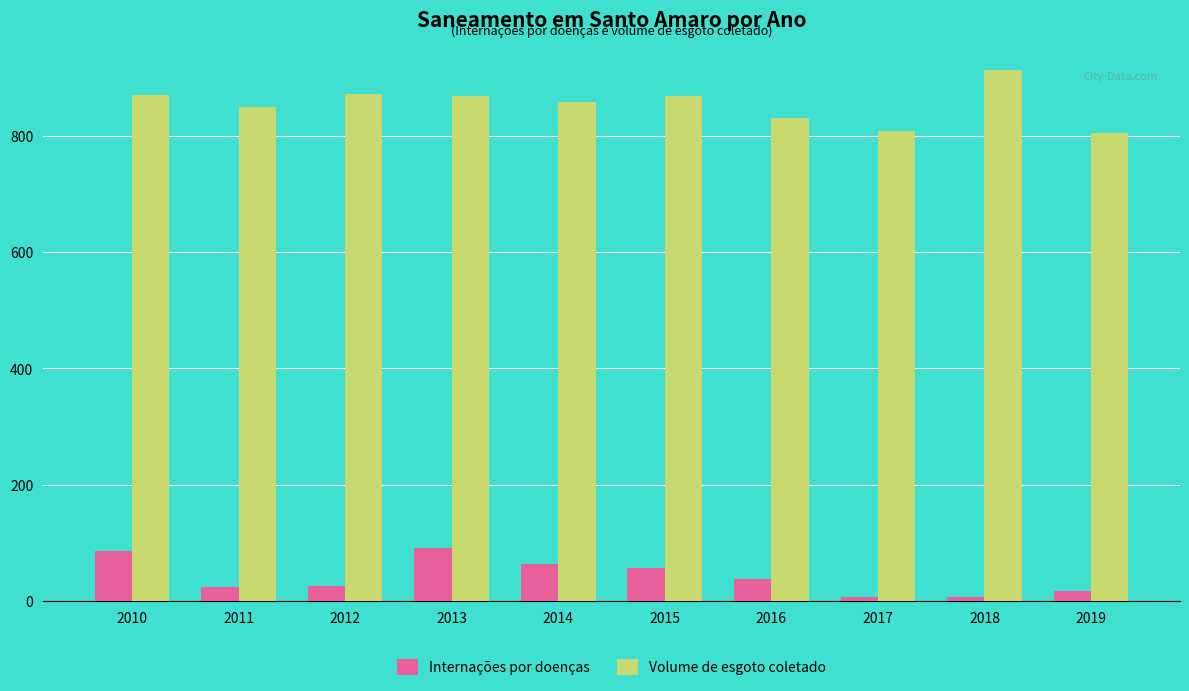

Rank the series by their maximum value, from lowest to highest.

Internações por doenças, Volume de esgoto coletado